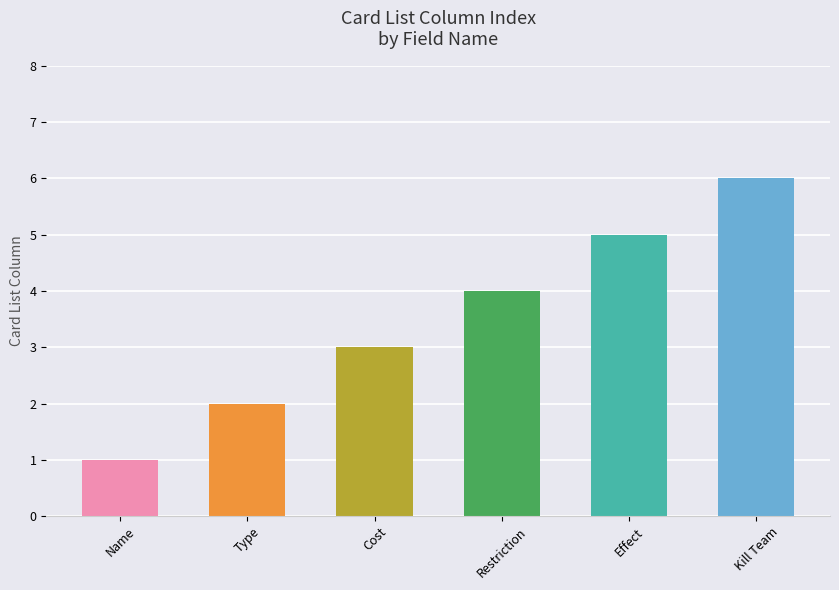

Rank the categories by value from highest to lowest.

killteam, effect, restriction, cost, type, name